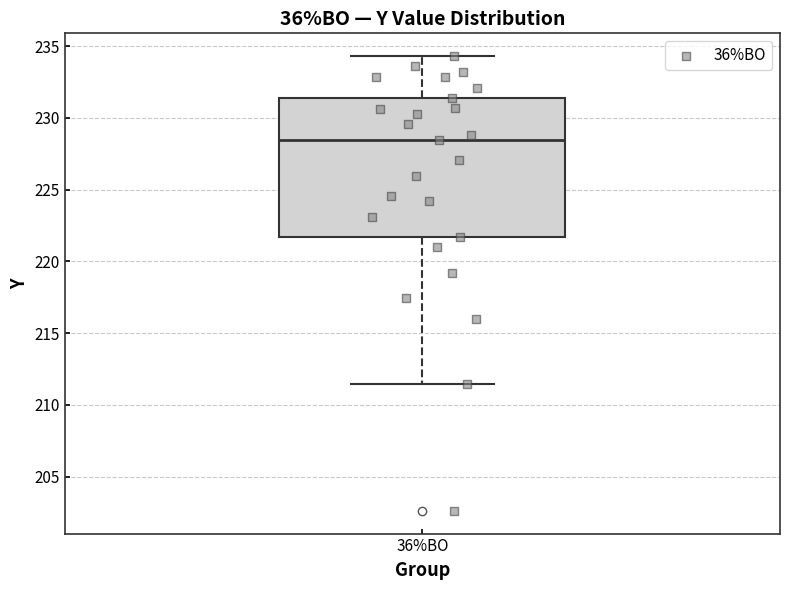

Transcribe this box plot: give where the median line is, the range the box spans, and where the two whiskers end, as read against the y-axis. The values are not printed on the chart, so give them approximately, as read against the axis.

median 228.5, box 221.5 to 231.5, whiskers 211.5 to 234.5